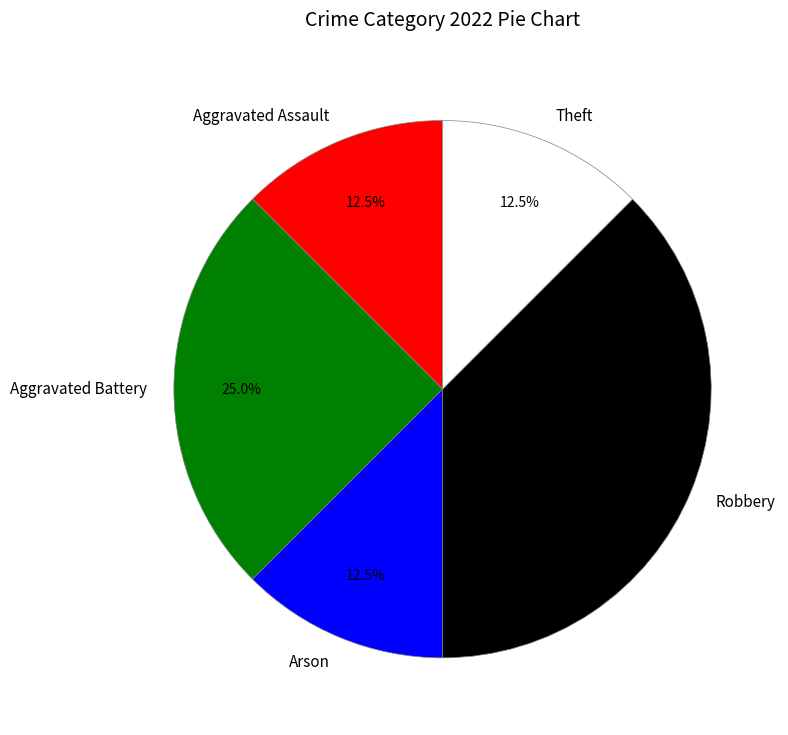

True or false: Robbery accounts for 49% of the total.

False